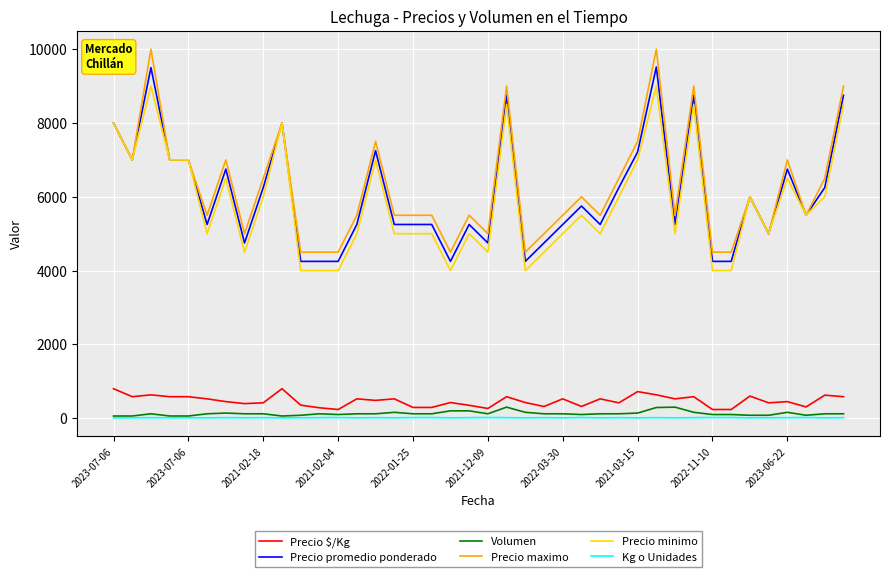

What is the highest value of the Precio minimo series?

9000